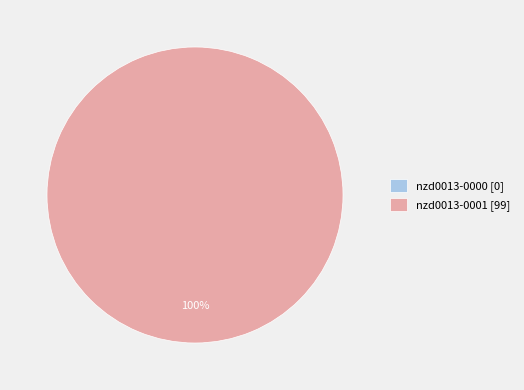

To the nearest percent, what is the average slice percentage?

50%